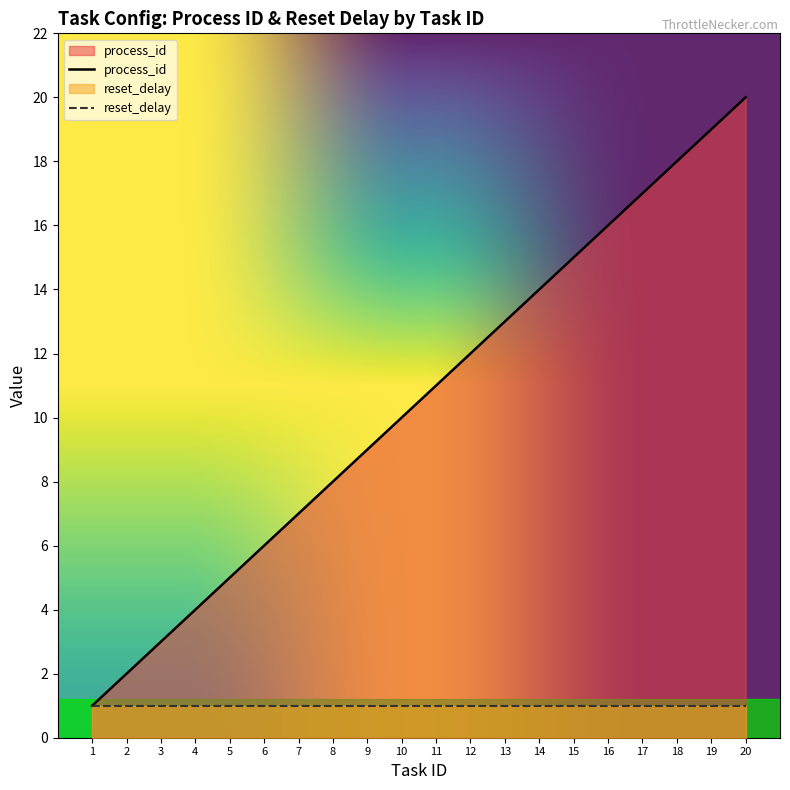

Which category has the highest value across all series?

20